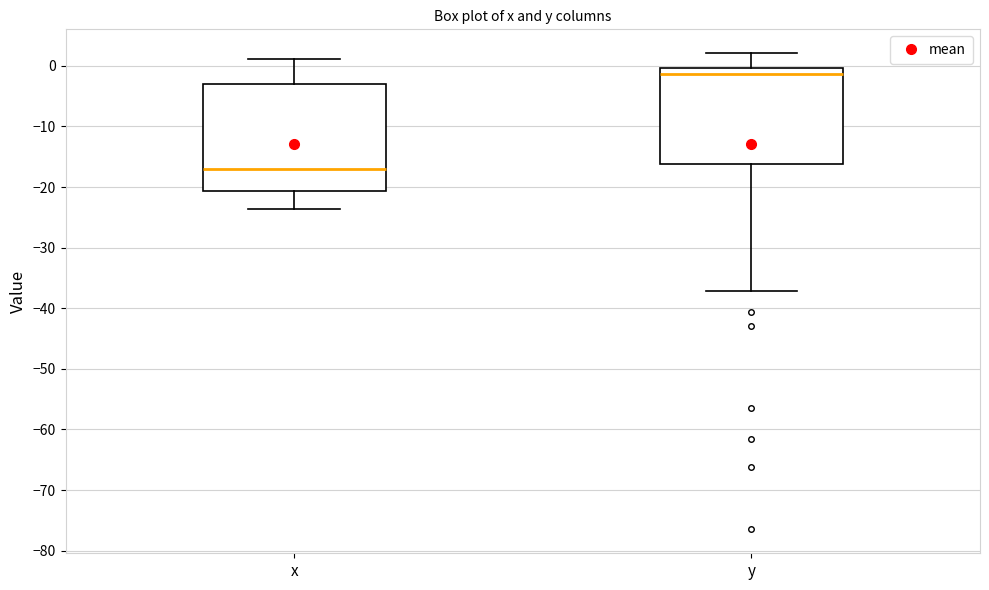

Reading left to right, read every box against the y-axis: the position of its median line, the range the box covers, and the ends of its whiskers. The values are not printed on the chart, so give them approximately, as read against the axis.

x: median -17, box -21 to -3, whiskers -24 to 1
y: median -1, box -16 to 0, whiskers -37 to 2